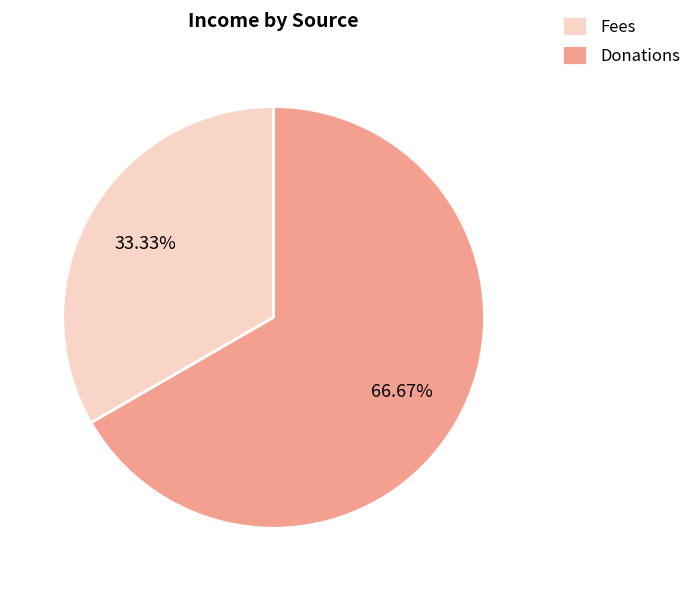

How many slices are in this pie chart?

2